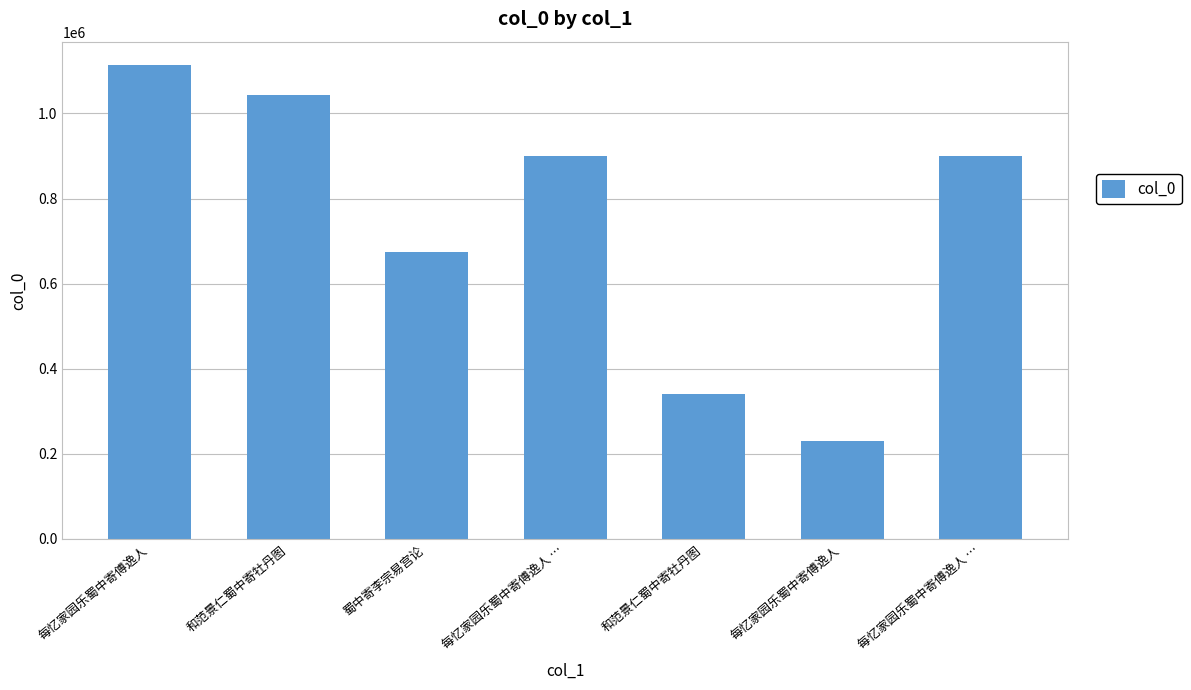

How many bars are there in total?

7